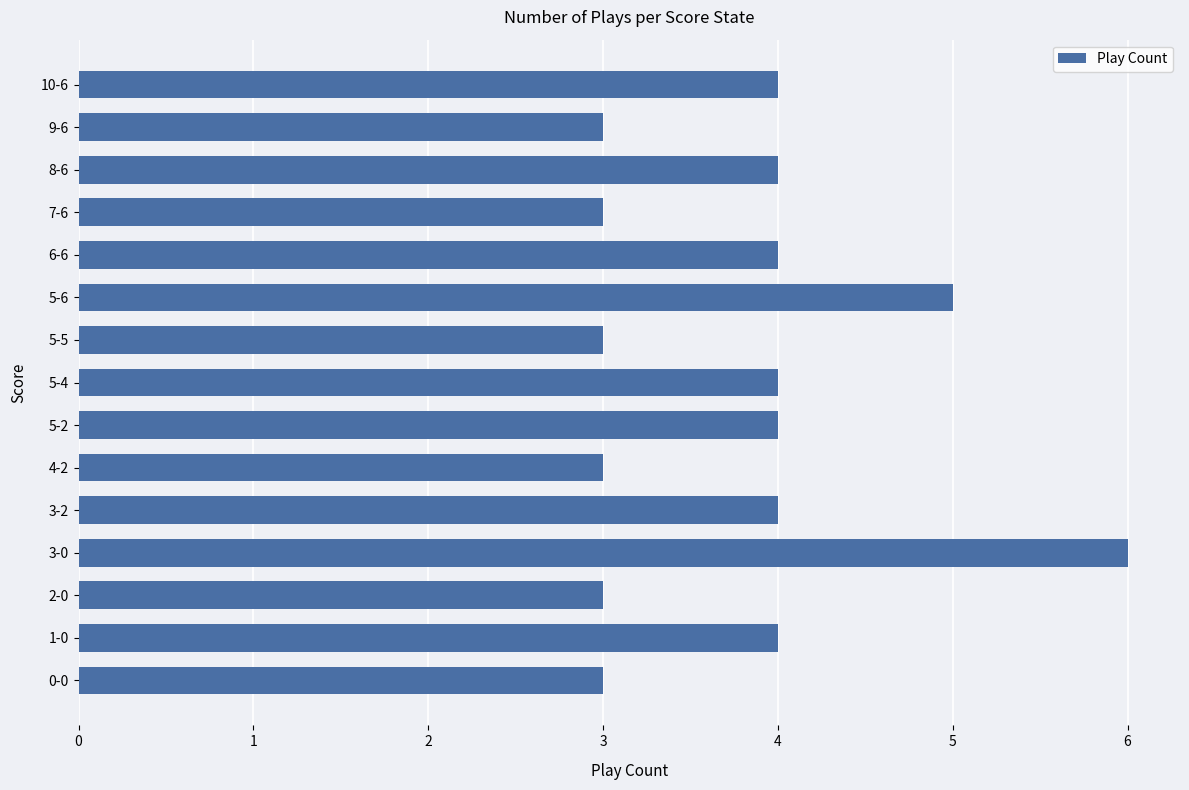

Which has a higher value, 4-2 or 5-4?

5-4